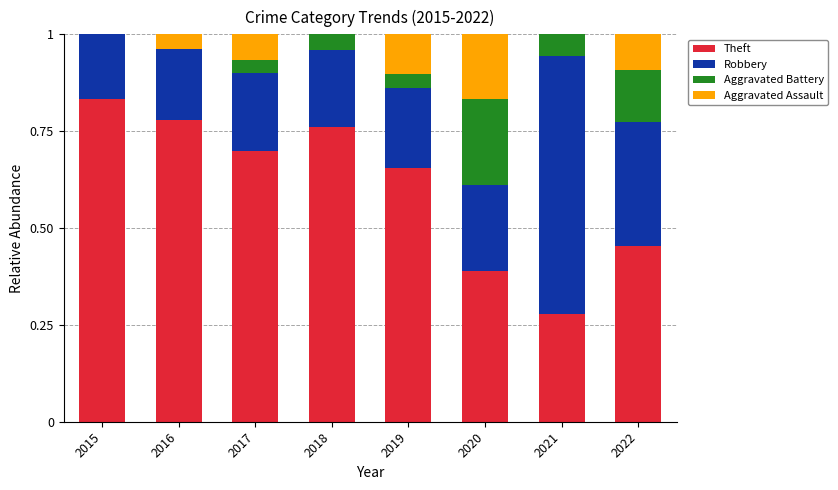

Are the bars horizontal?

No